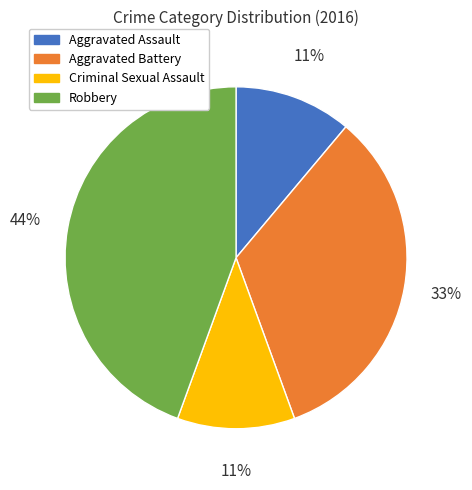

To the nearest percent, what percentage of the pie is Aggravated Battery?

33%